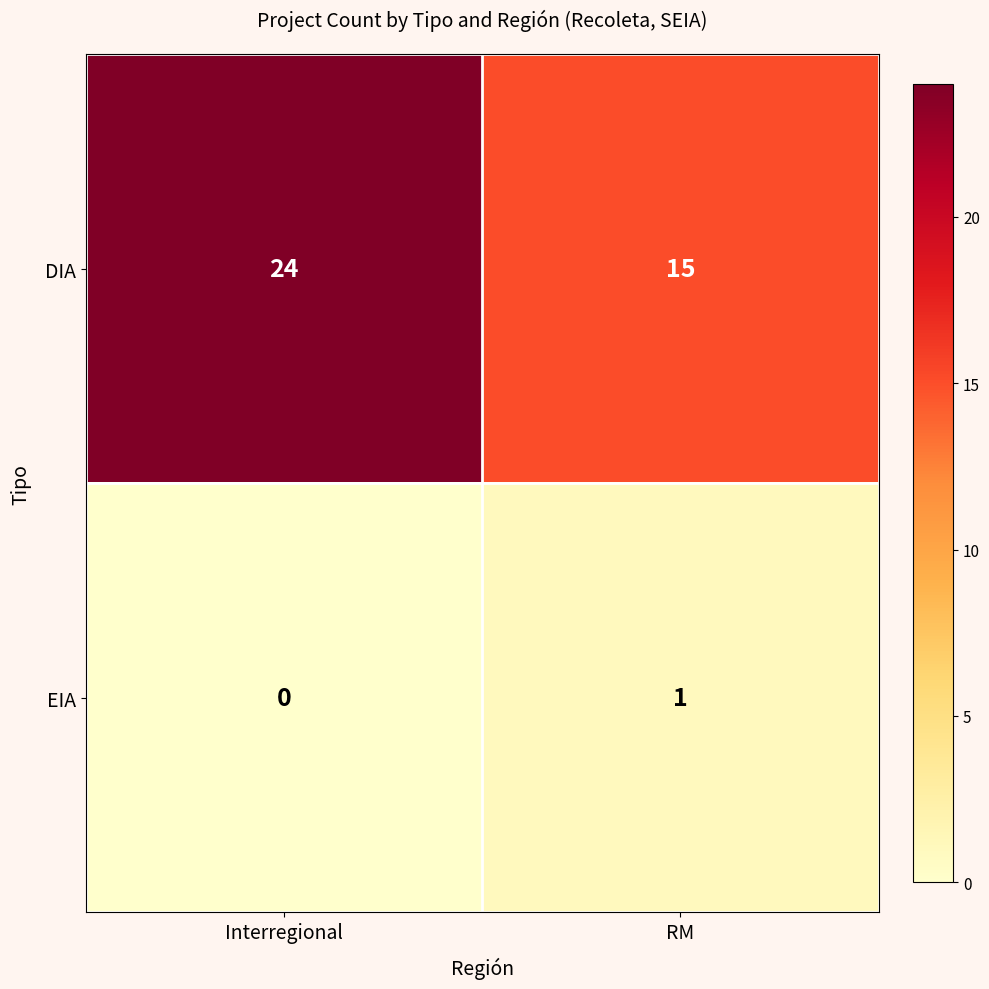

What is the difference between the maximum and minimum values in the DIA series?

9